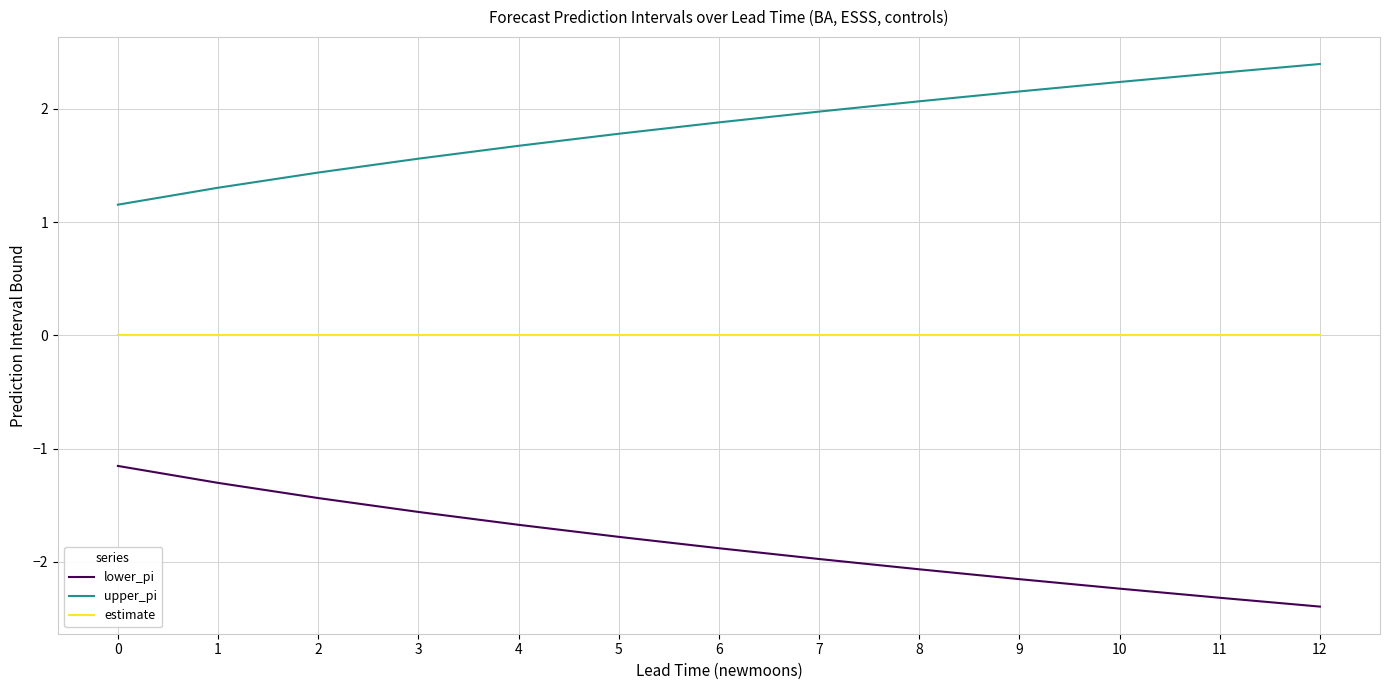

True or false: lower_pi has a value of -1.3 at 1.

True